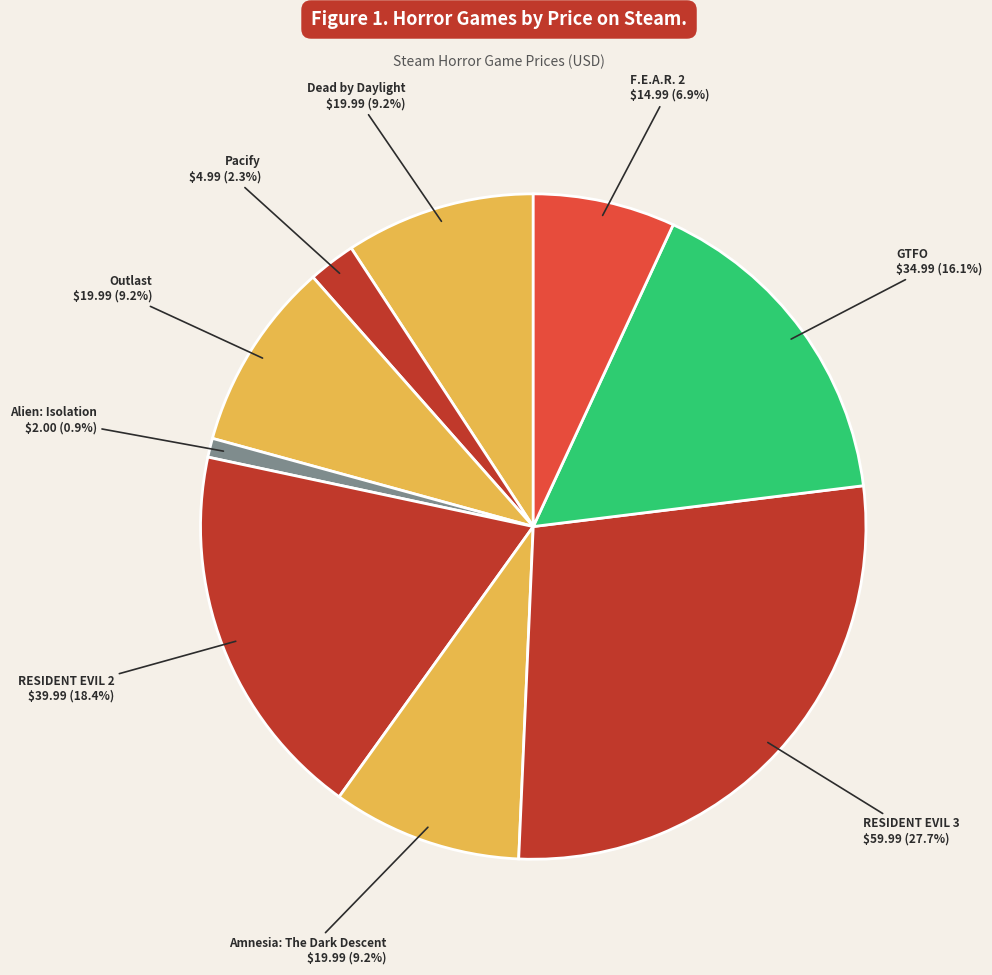

Which category has the biggest portion of the pie?

RESIDENT EVIL 3